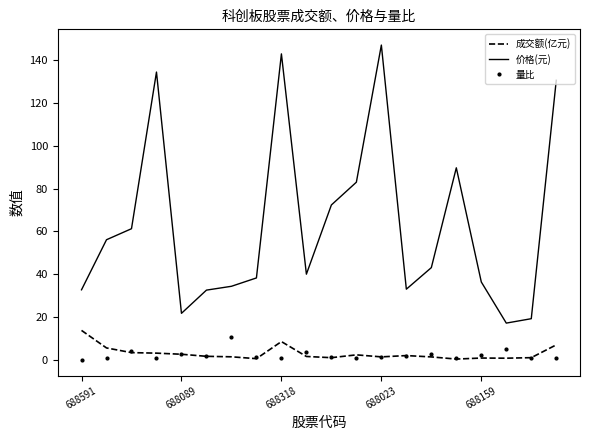

Which series has the widest spread of values?

价格(元)